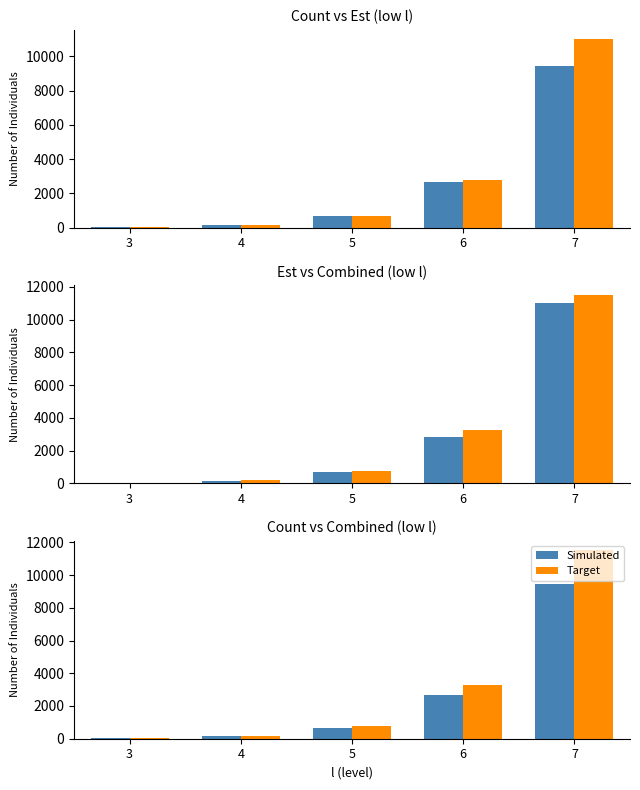

What is the spread (max minus min) of values at 7?

2053.3